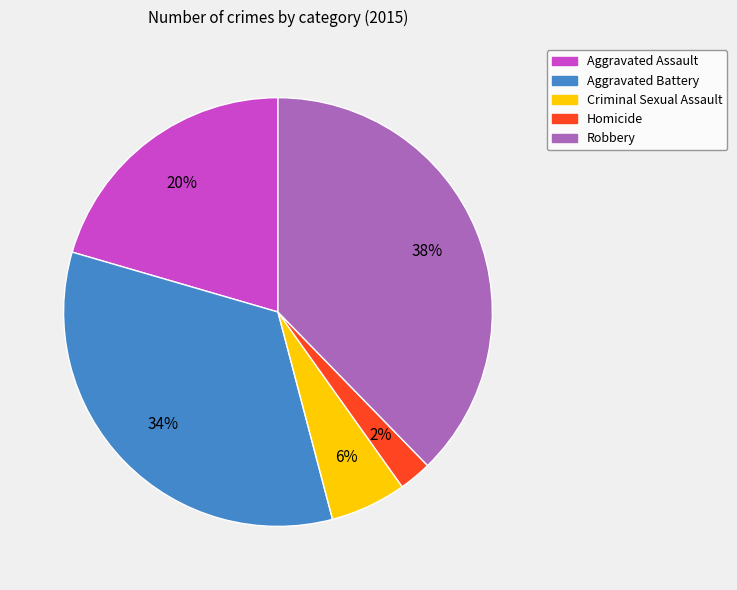

How many slices are in this pie chart?

5